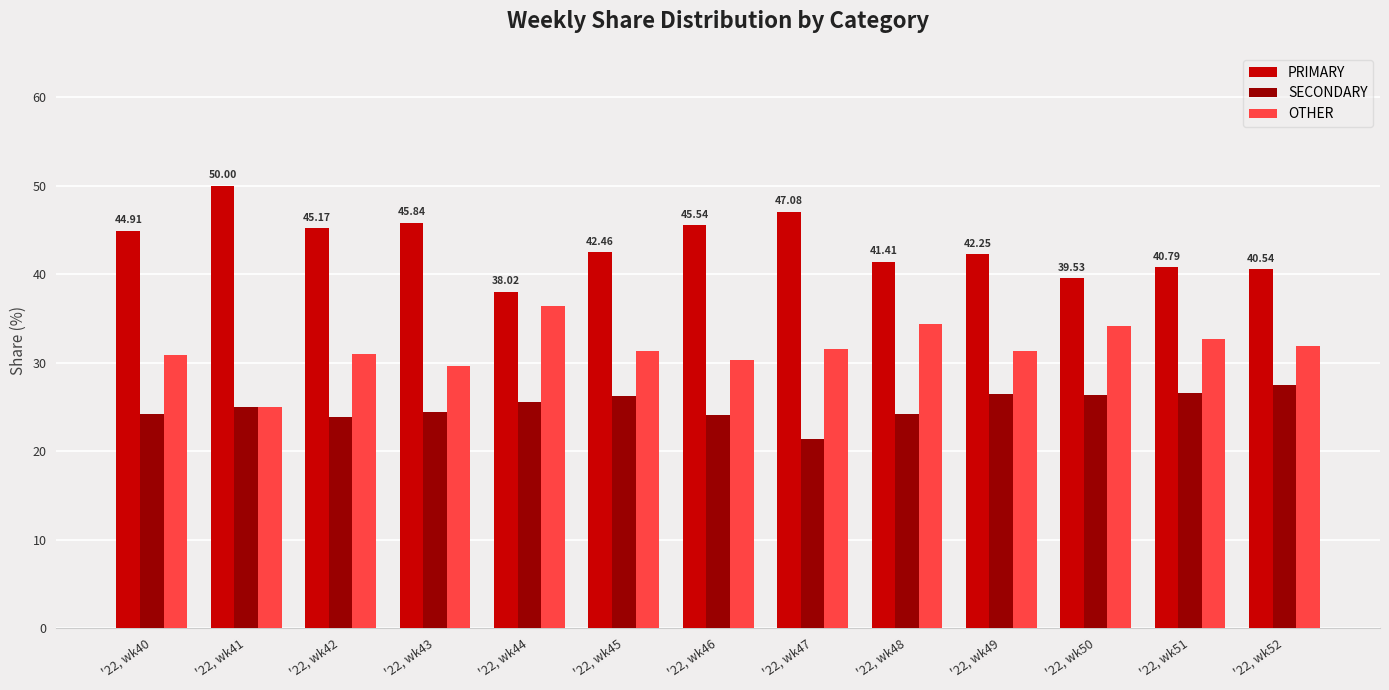

Rank the categories by PRIMARY value from highest to lowest.

'22, wk41, '22, wk47, '22, wk43, '22, wk46, '22, wk42, '22, wk40, '22, wk45, '22, wk49, '22, wk48, '22, wk51, '22, wk52, '22, wk50, '22, wk44